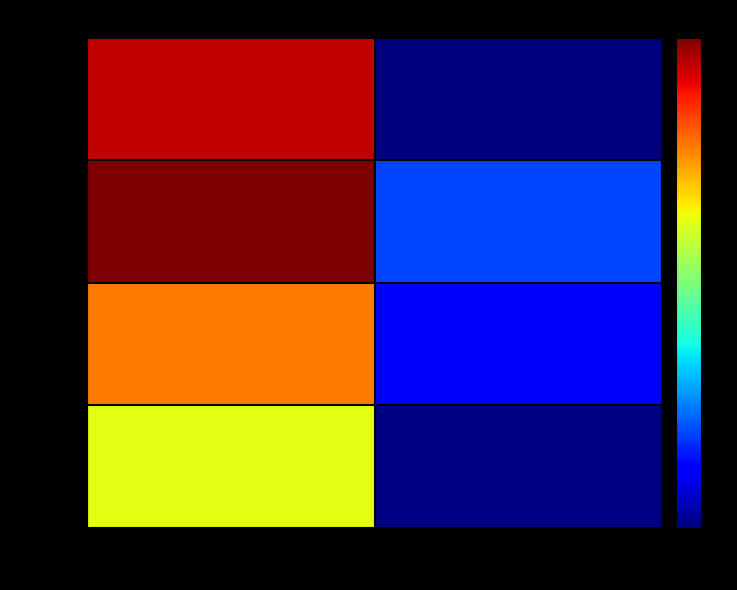

Reading left to right, transcribe all the data shown in this chart.

0-15: no_barniz=24.3	barniz=0.0
15-30: no_barniz=25.9	barniz=5.0
30-75: no_barniz=20.2	barniz=3.0
75-+: no_barniz=16.2	barniz=0.2